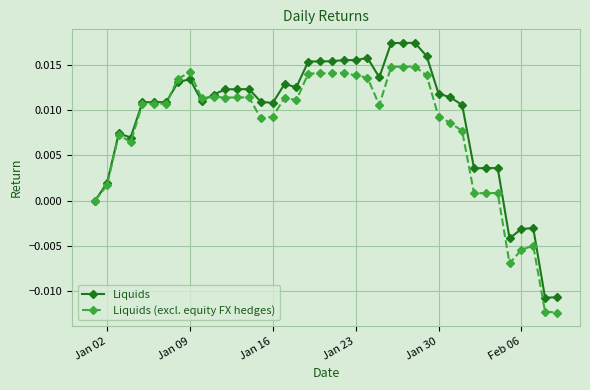

List the series in order of their overall mean, lowest first.

Liquids (excl. equity FX hedges), Liquids